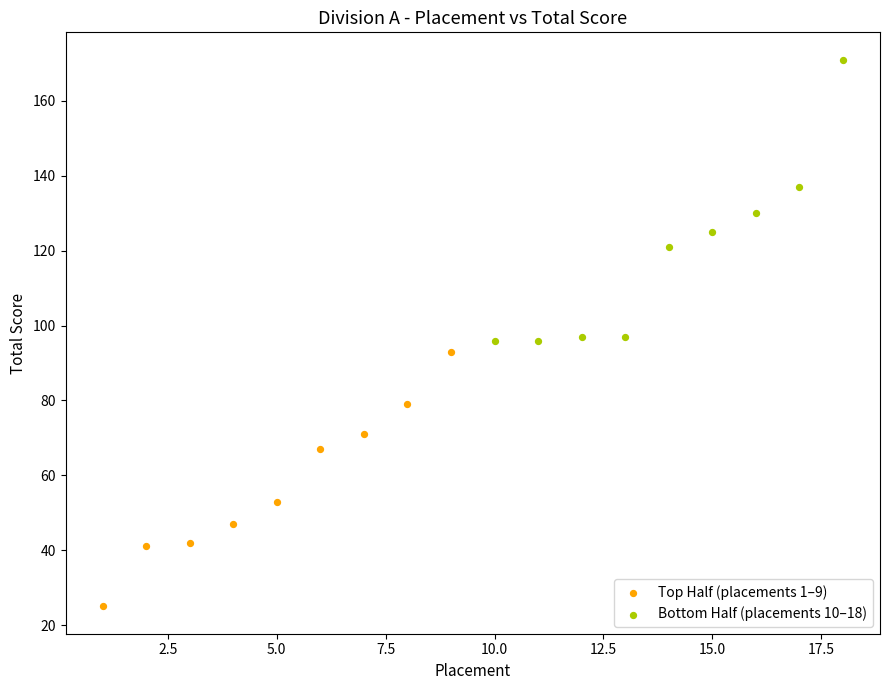

Which series has the largest Y range (max minus min)?

Bottom Half (placements 10–18)